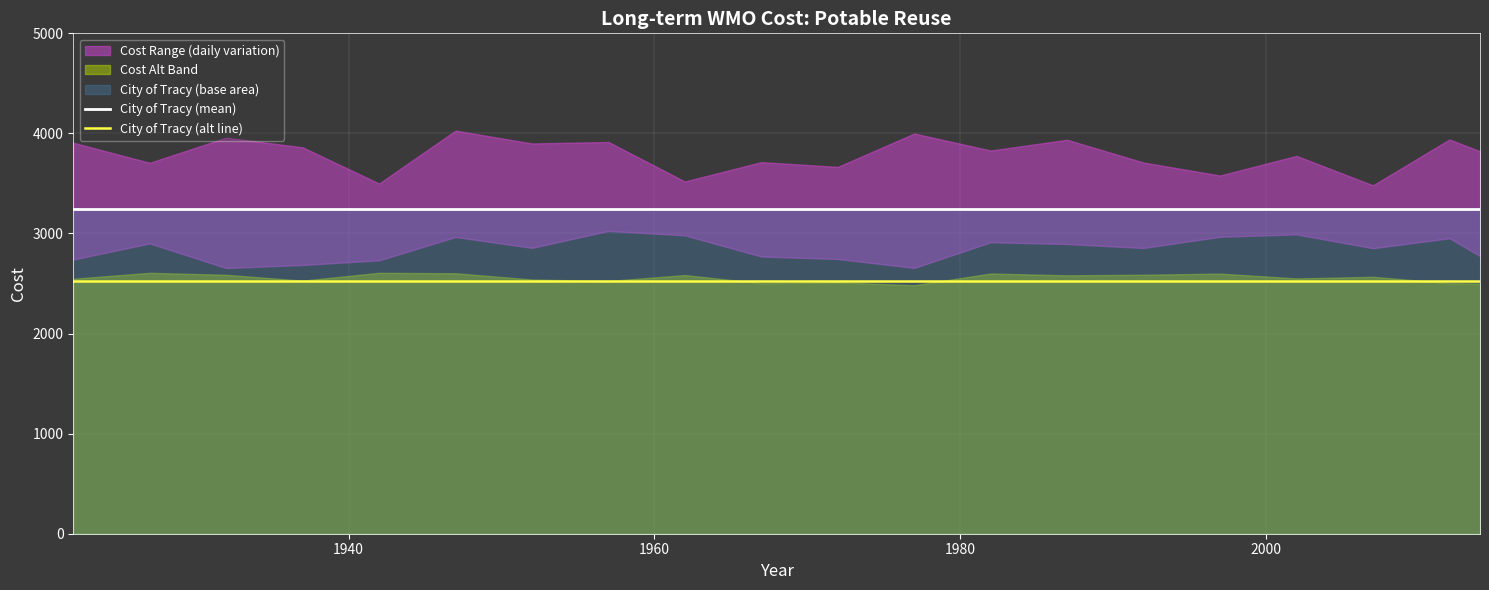

What is the highest value of the City of Tracy (mean) series?

3242.8